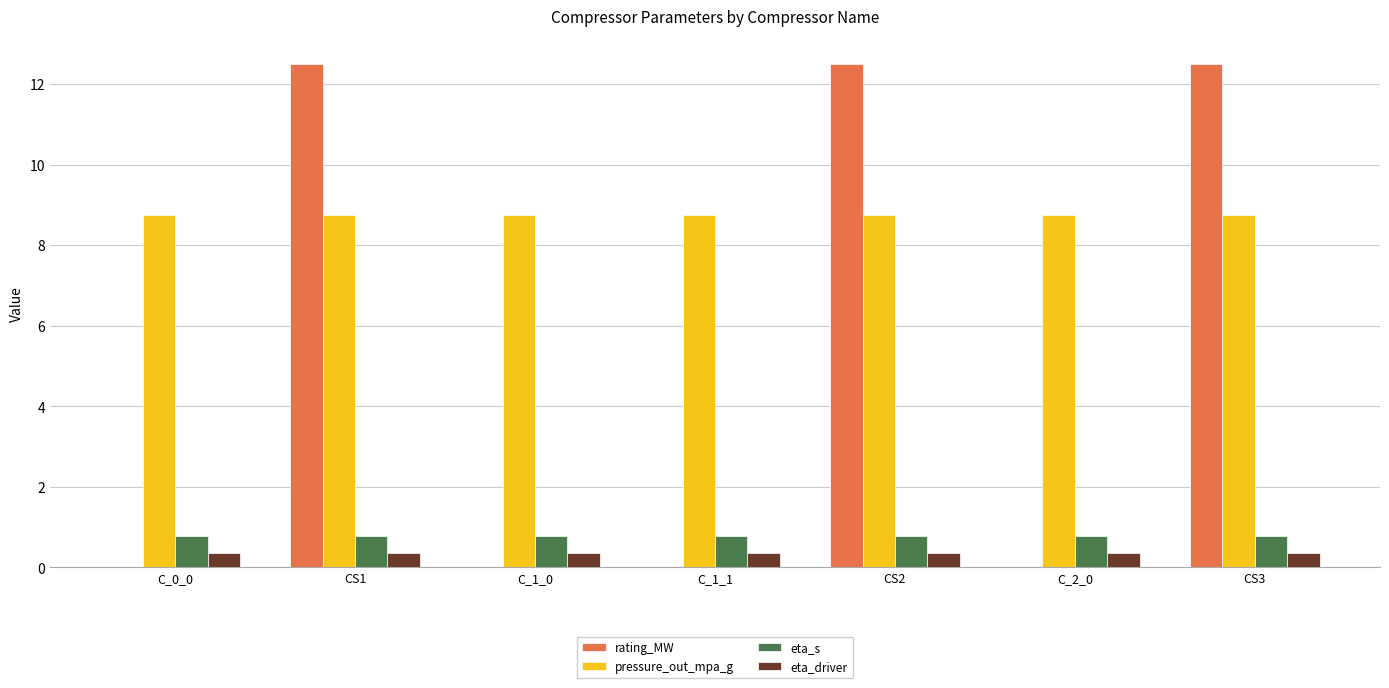

Are the bars grouped side by side (vs. stacked)?

Yes